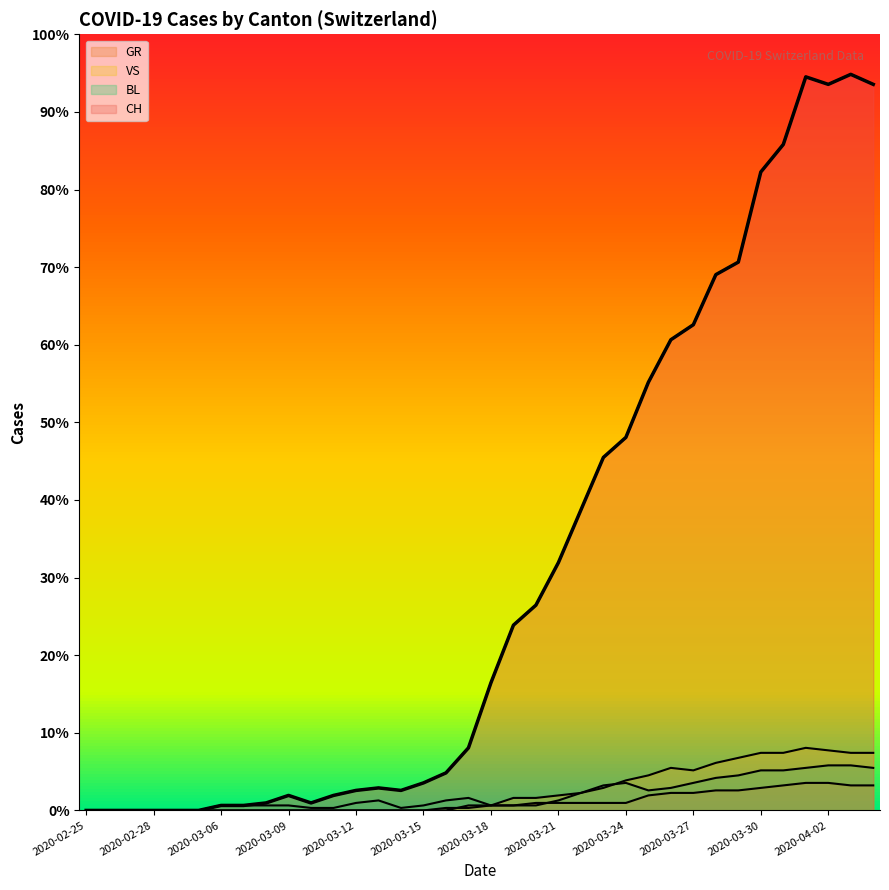

The value of BL at 2020-03-26 is 5. True or false?

False